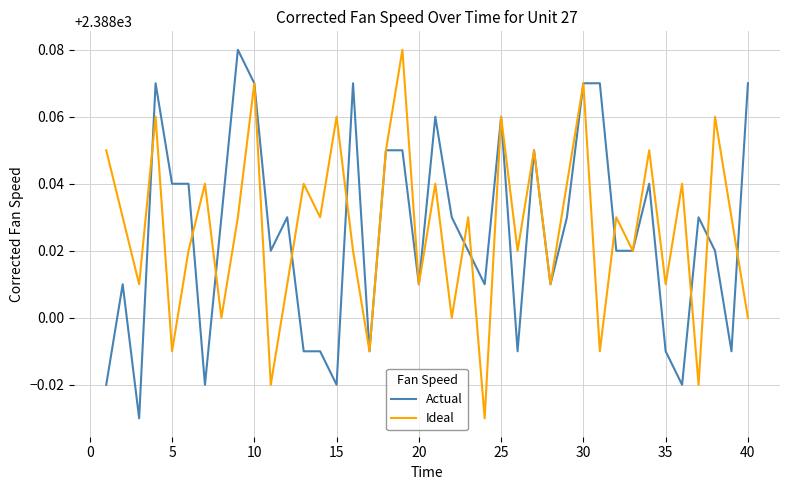

How many lines are shown in the chart?

2